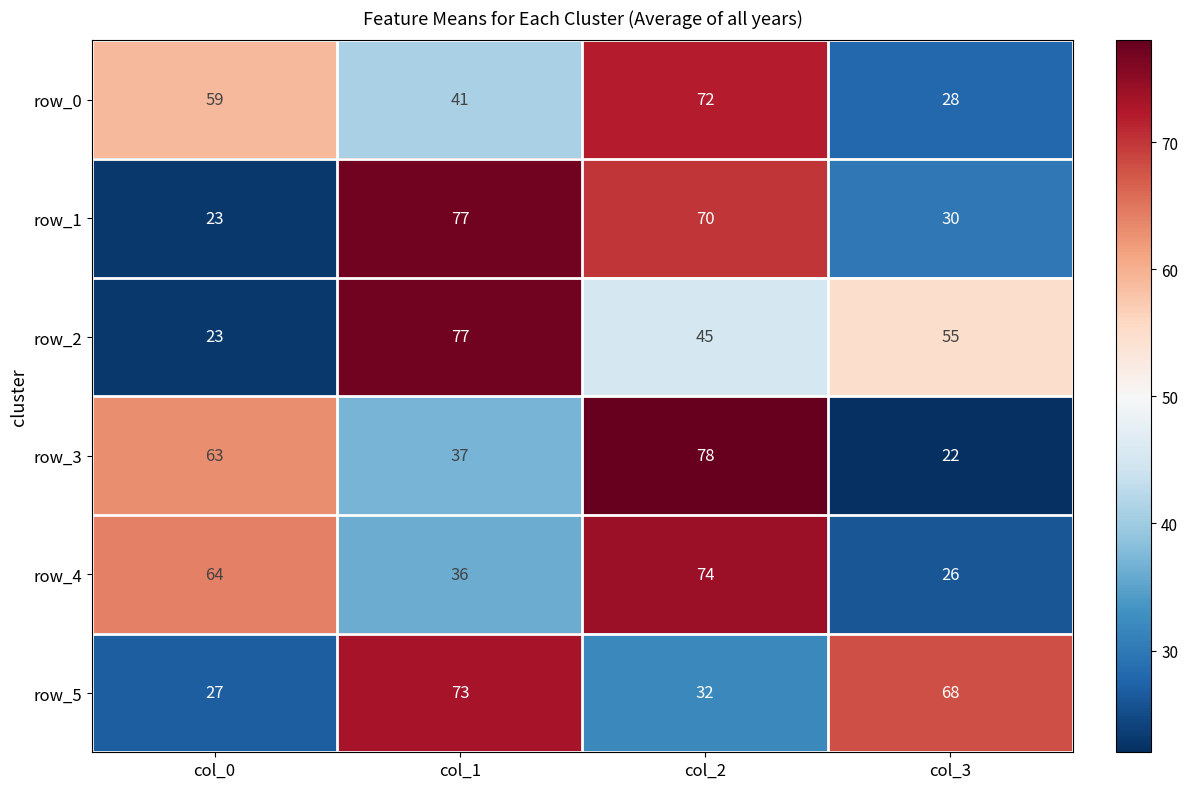

What is the difference between the highest and lowest values at col_0?

41